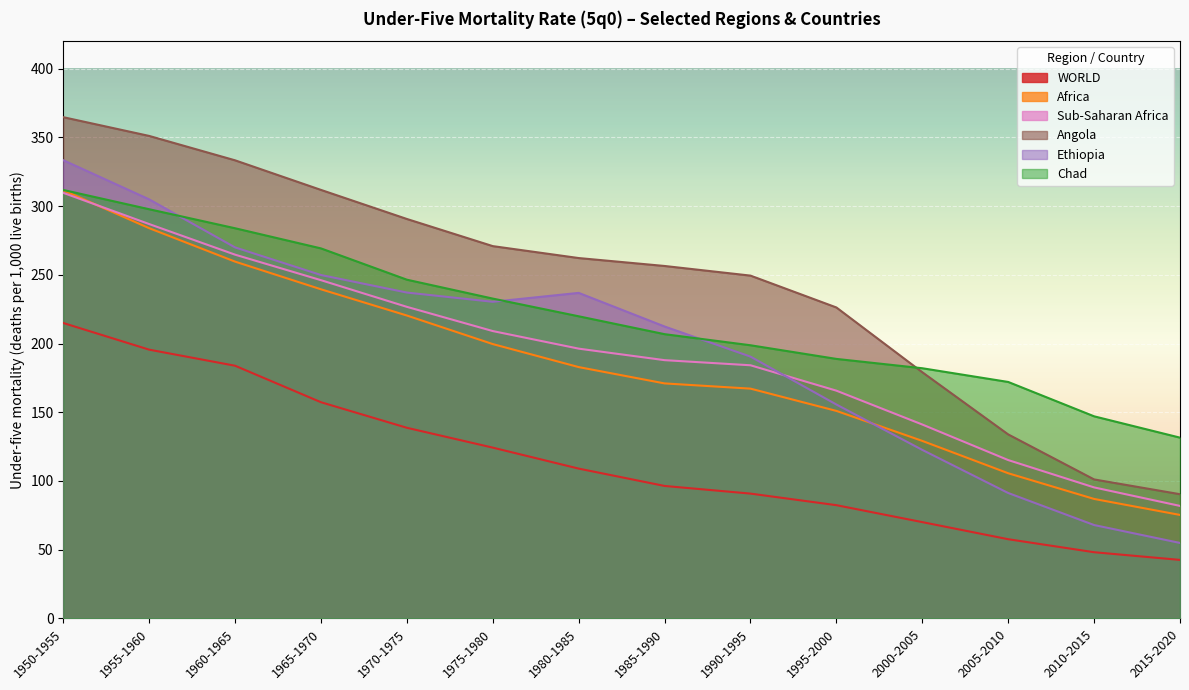

How many intersections are there between Angola and Chad?

1